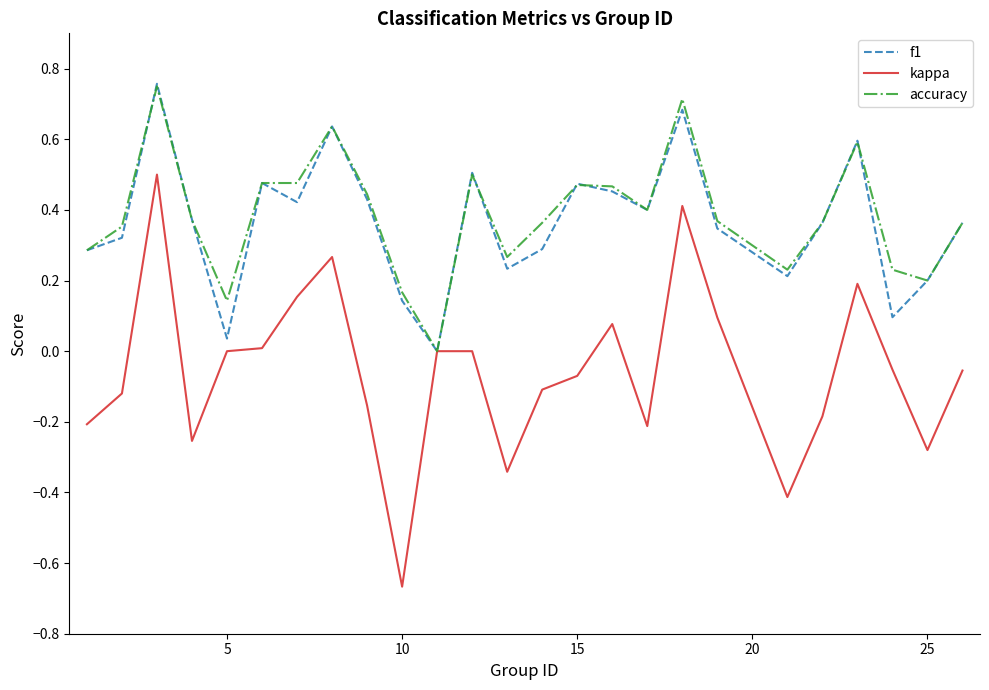

What is the sum of all f1 values?

9.1